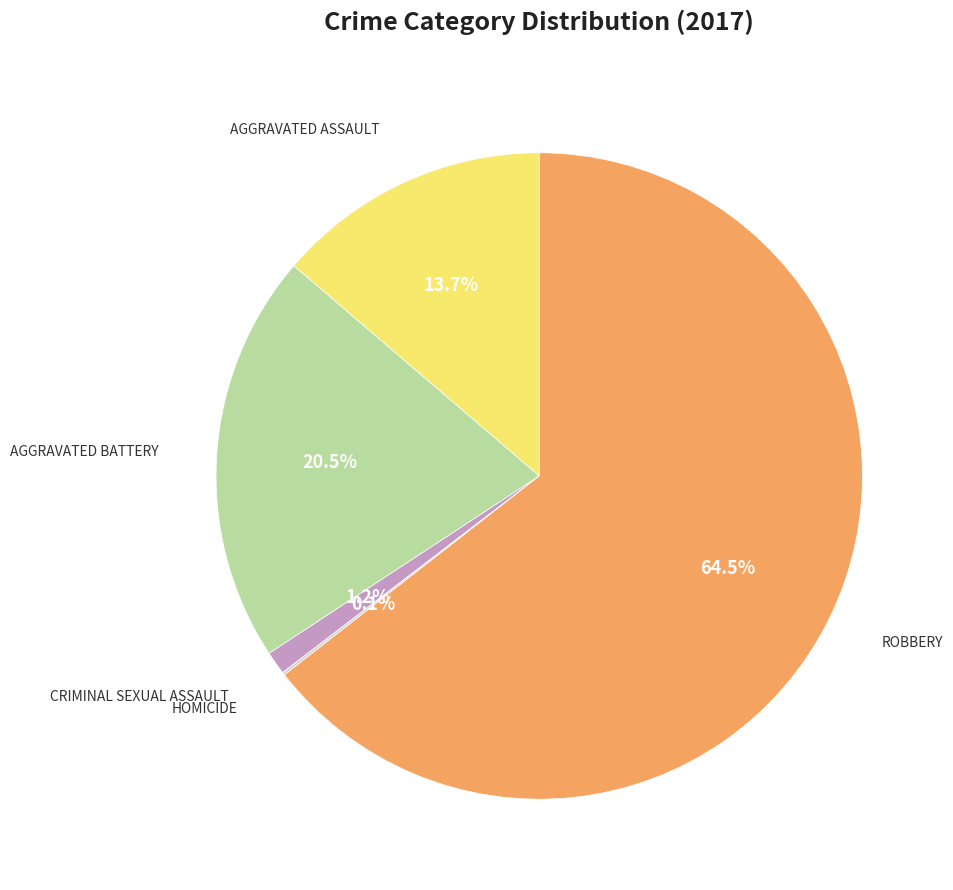

Is there any slice that represents more than half of the pie?

Yes